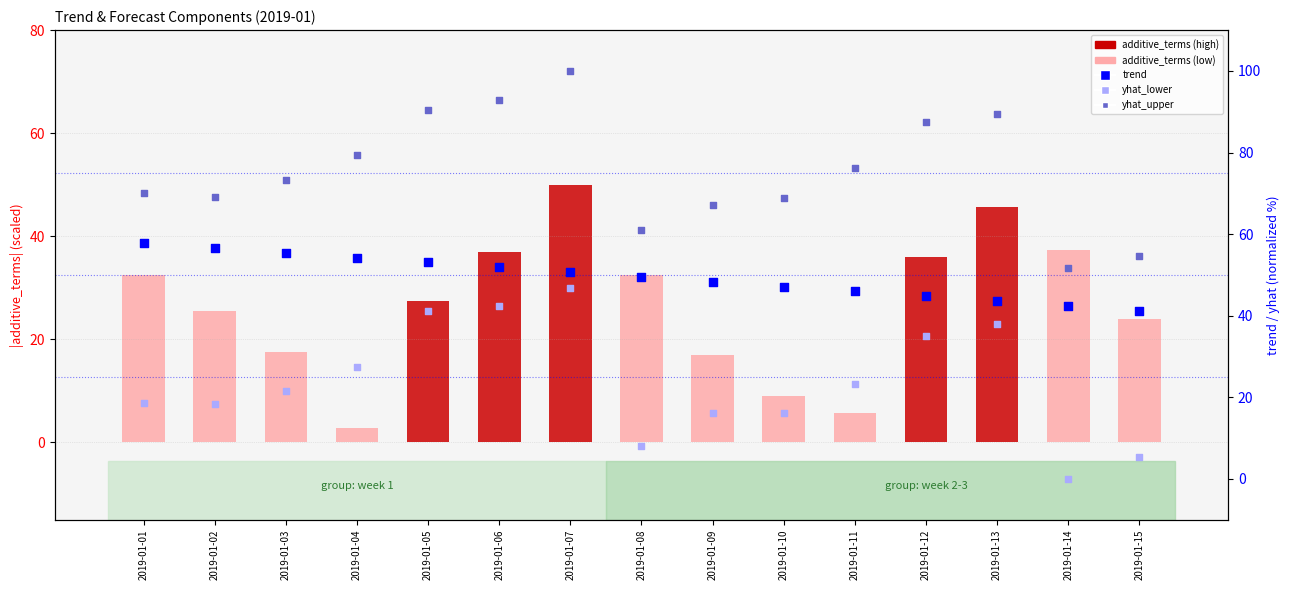

At how many categories does at least one series exceed 24?

15